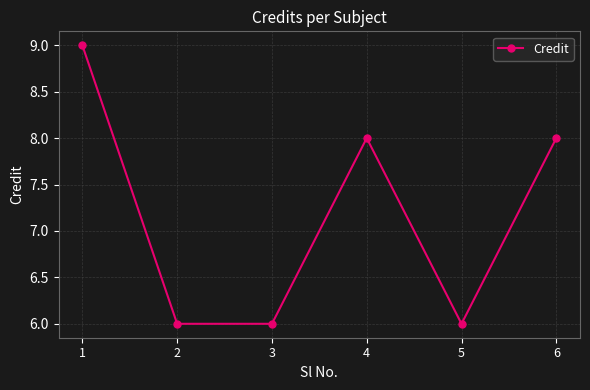

At which label does the data first exceed 8?

1